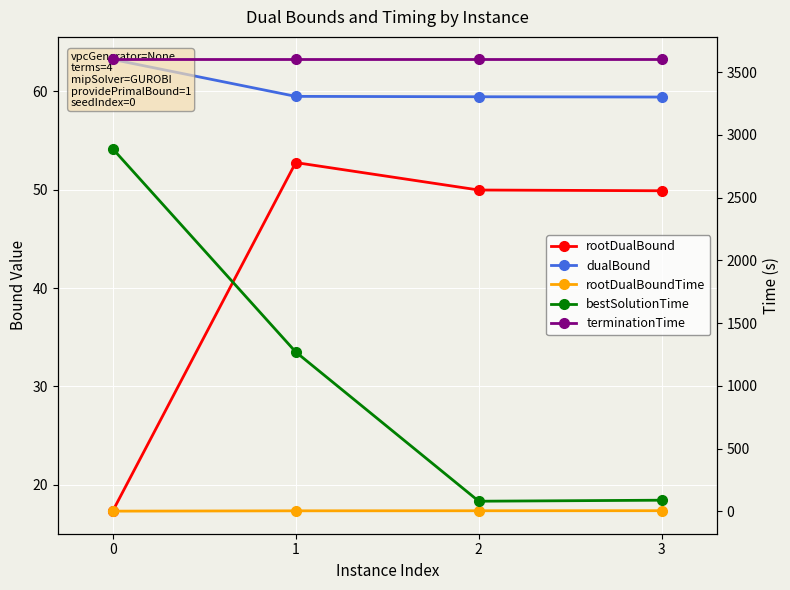

What is the value of the dualBound point at the 3rd from the left?

59.5